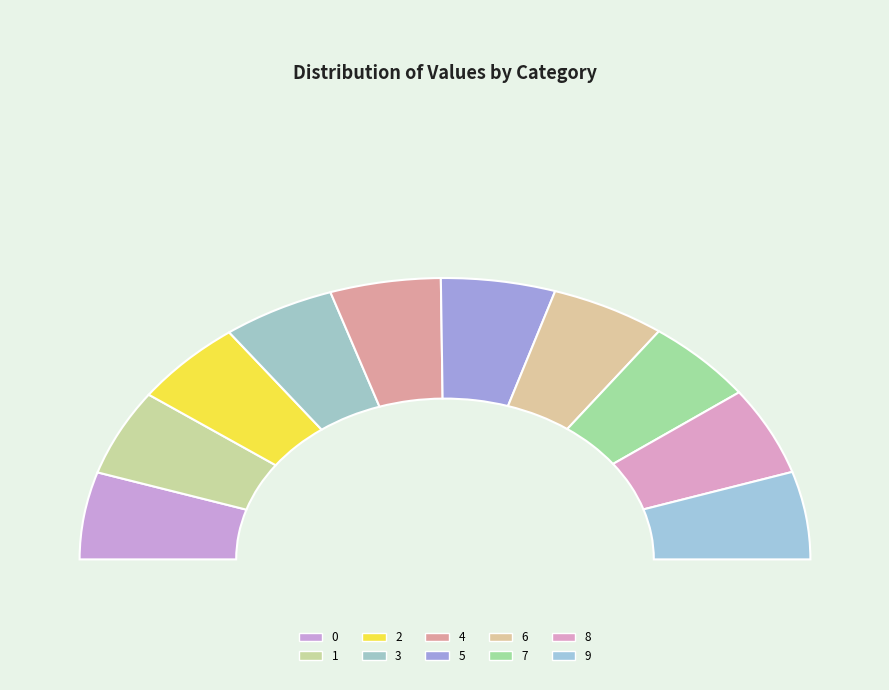

The 8 slice represents 10% of the pie. True or false?

True